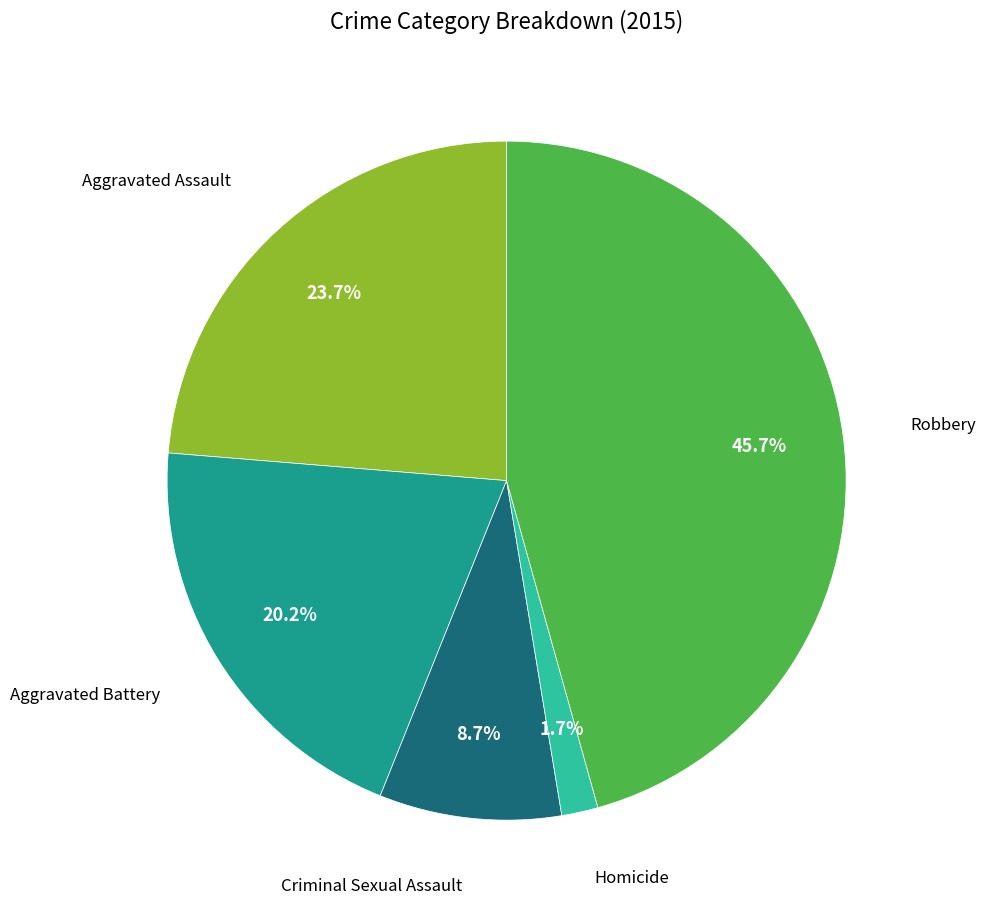

Does any single category account for the majority?

No